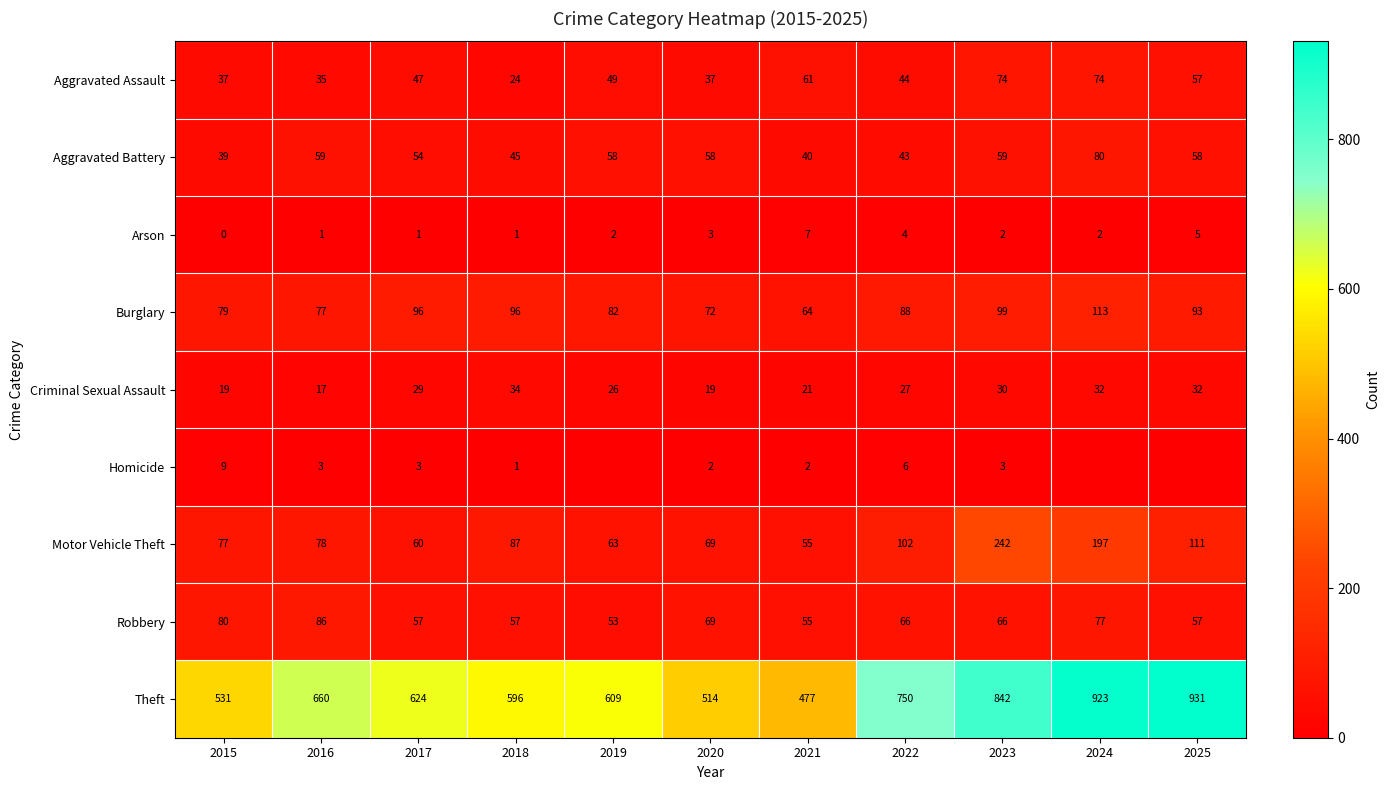

At which category is the sum across all series the highest?

2024